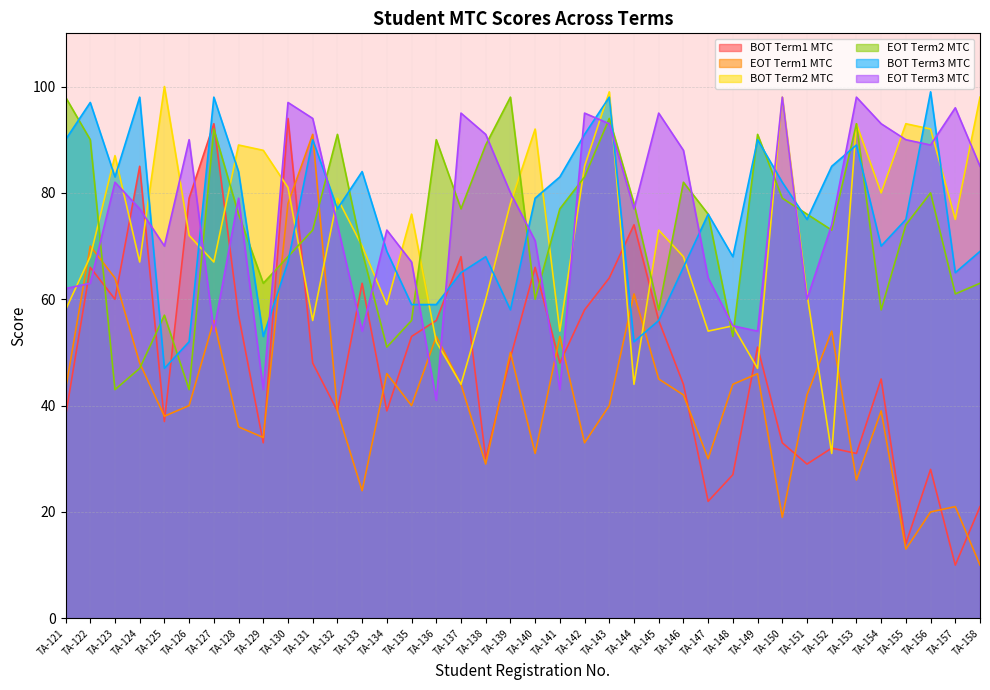

Reading right to left, what are all the values shown in this chart?

BOT Term1 MTC: 21	10	28	14	45	31	32	29	33	51	27	22	44	56	74	64	58	48	66	49	30	68	56	53	39	63	39	48	94	33	57	93	79	37	85	60	66	38
EOT Term1 MTC: 10	21	20	13	39	26	54	42	19	46	44	30	42	45	61	40	33	53	31	50	29	44	53	40	46	24	39	91	78	34	36	56	40	38	48	64	70	43
BOT Term2 MTC: 98	75	92	93	80	93	31	61	98	47	55	54	68	73	44	99	85	54	92	78	60	44	52	76	59	70	79	56	81	88	89	67	72	100	67	87	68	58
EOT Term2 MTC: 63	61	80	74	58	93	73	76	79	91	53	76	82	58	78	94	83	77	60	98	89	77	90	56	51	69	91	73	68	63	76	92	43	57	47	43	90	98
BOT Term3 MTC: 69	65	99	75	70	89	85	75	82	90	68	76	66	56	52	98	91	83	79	58	68	65	59	59	69	84	77	90	67	53	84	98	52	47	98	83	97	90
EOT Term3 MTC: 85	96	89	90	93	98	74	60	98	54	55	64	88	95	77	93	95	43	71	80	91	95	41	67	73	54	74	94	97	43	79	54	90	70	77	82	63	62